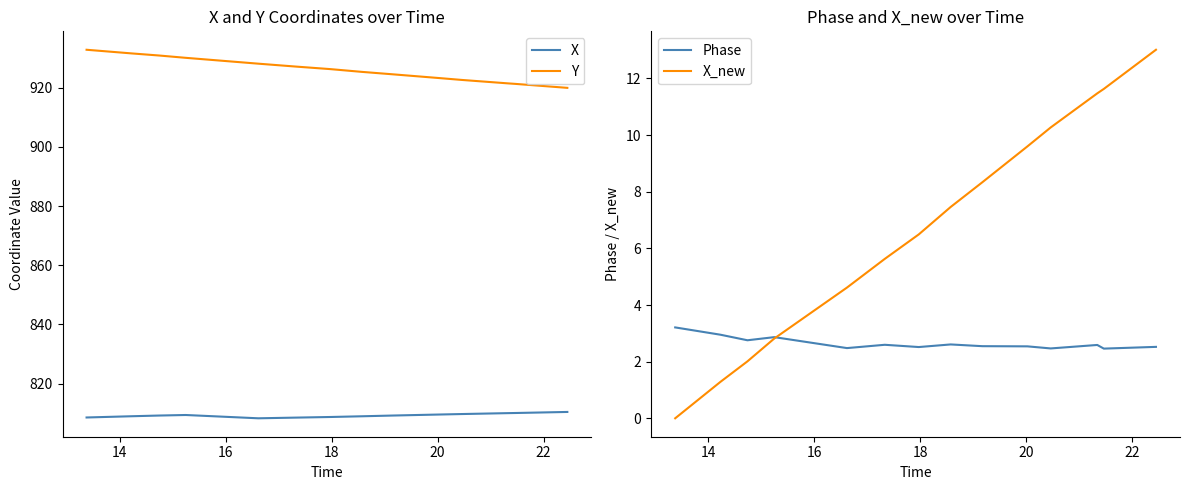

True or false: X and Y intersect in this chart.

False